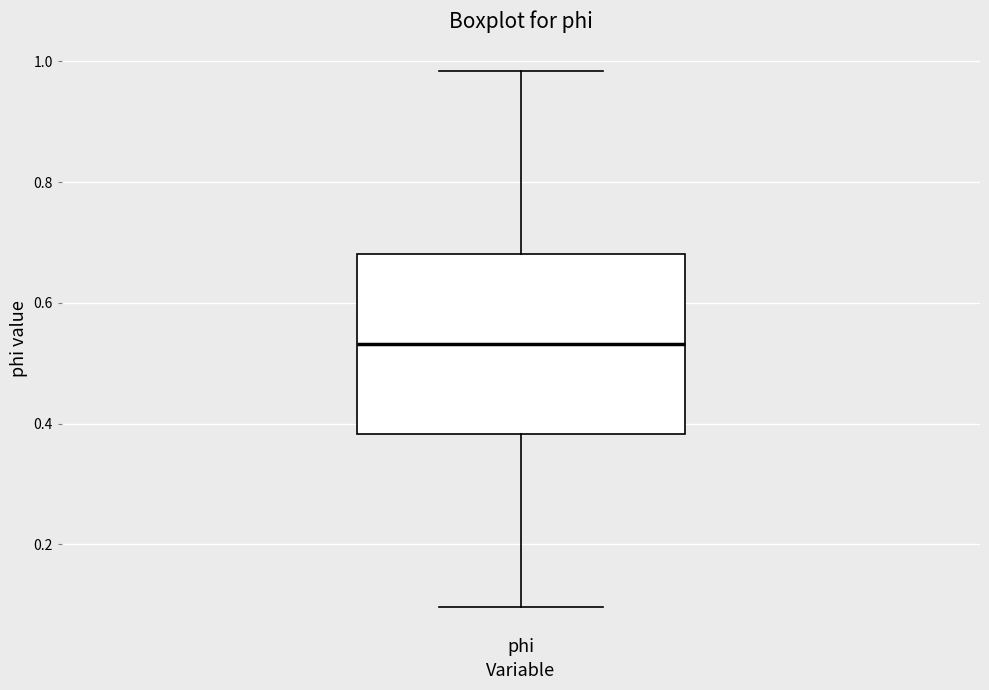

Transcribe this box plot: give where the median line is, the range the box spans, and where the two whiskers end, as read against the y-axis. The values are not printed on the chart, so give them approximately, as read against the axis.

median 0.54, box 0.38 to 0.68, whiskers 0.10 to 0.98